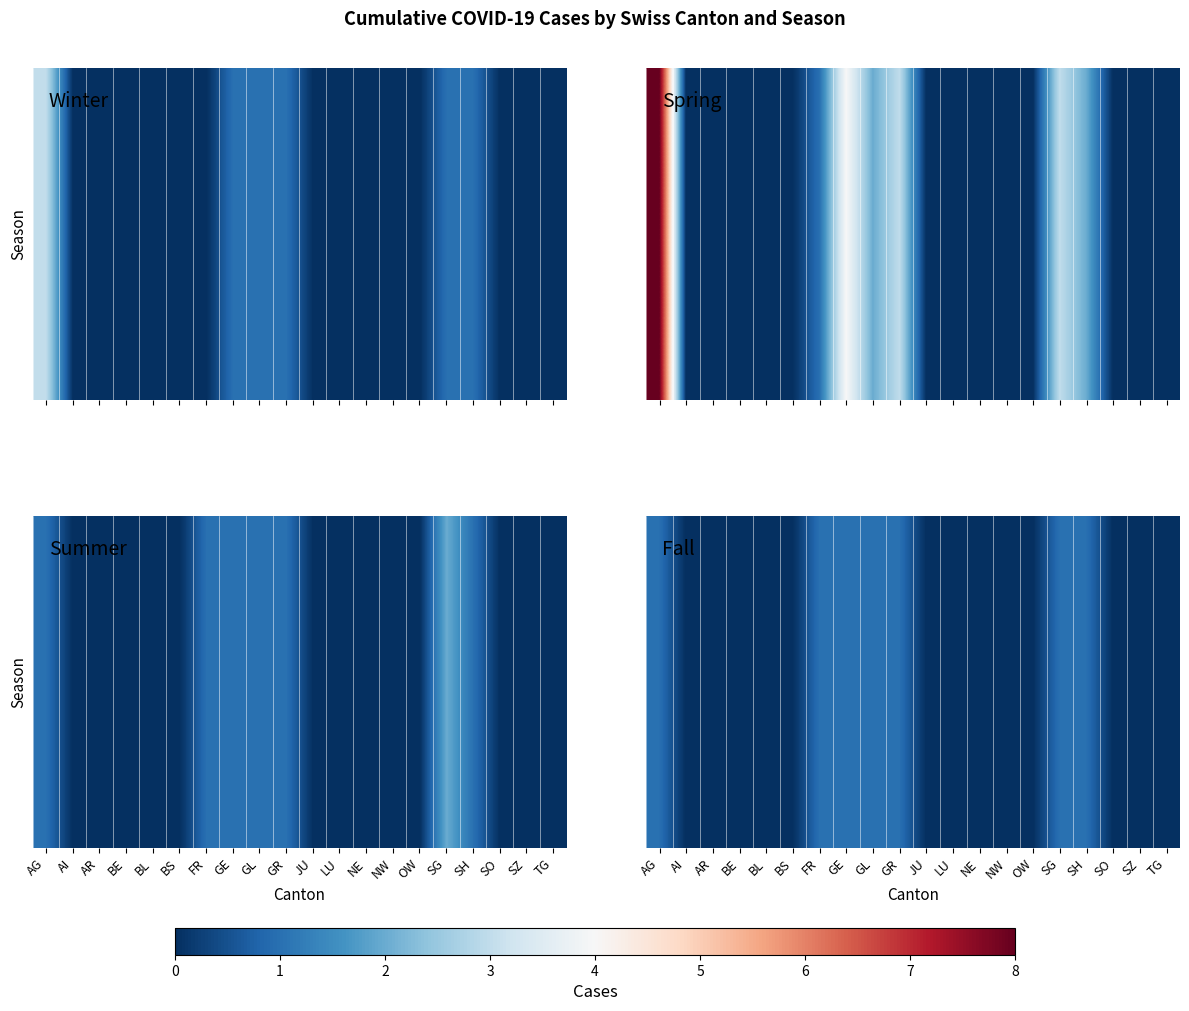

List the labels in order of value, smallest first.

AI, AR, BE, BL, BS, JU, LU, NE, NW, OW, SO, SZ, TG, AG, FR, GE, GL, GR, SG, SH